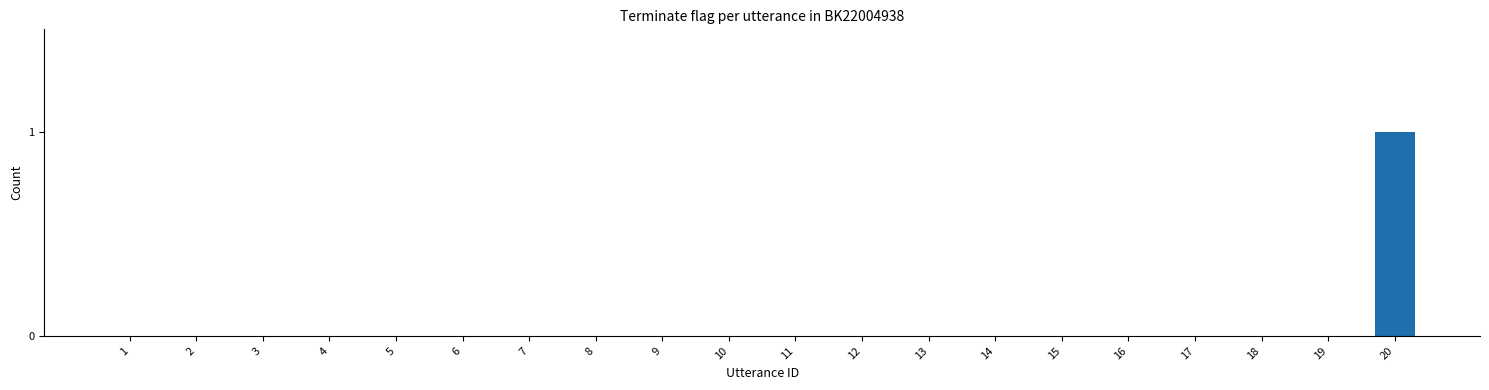

Count the values in the range 0 to 1.

20